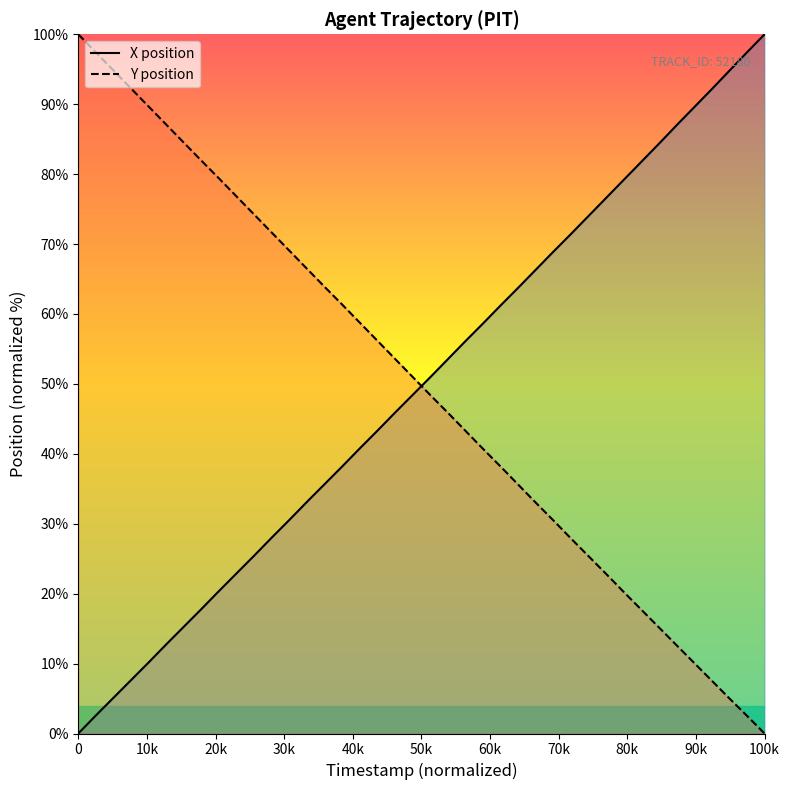

Which series has the widest spread of values?

X (line)